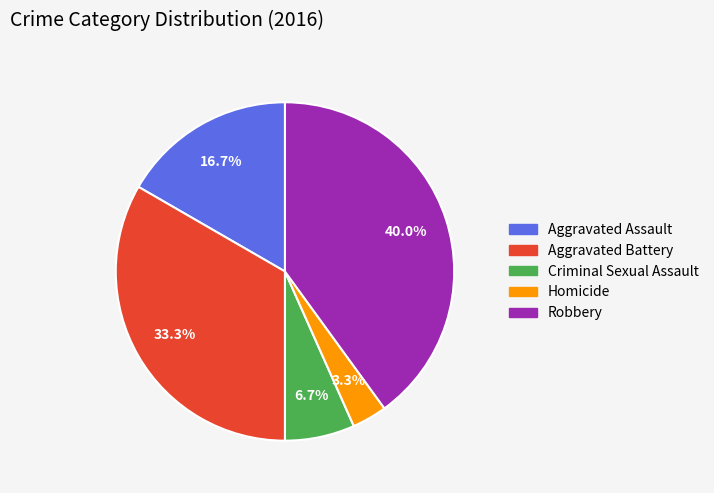

Which slice is the smallest?

Homicide